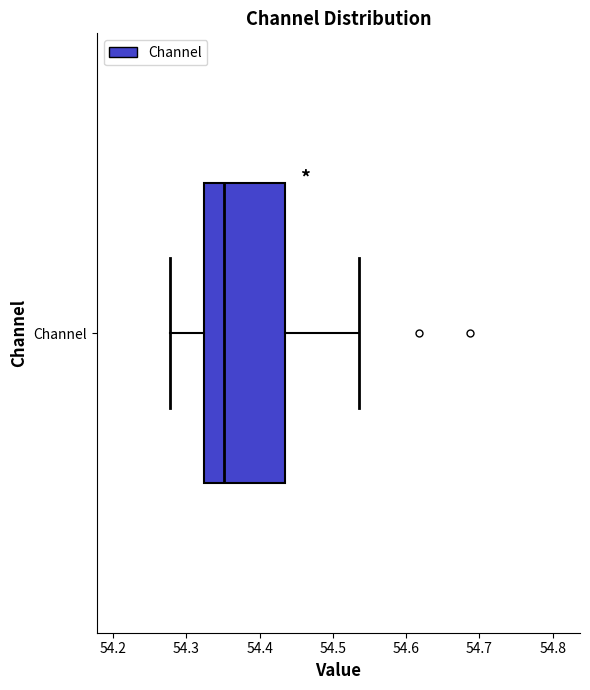

Where is the right edge of the box for Channel on the x-axis? The values are not printed on the chart, so give them approximately, as read against the axis.

54.43